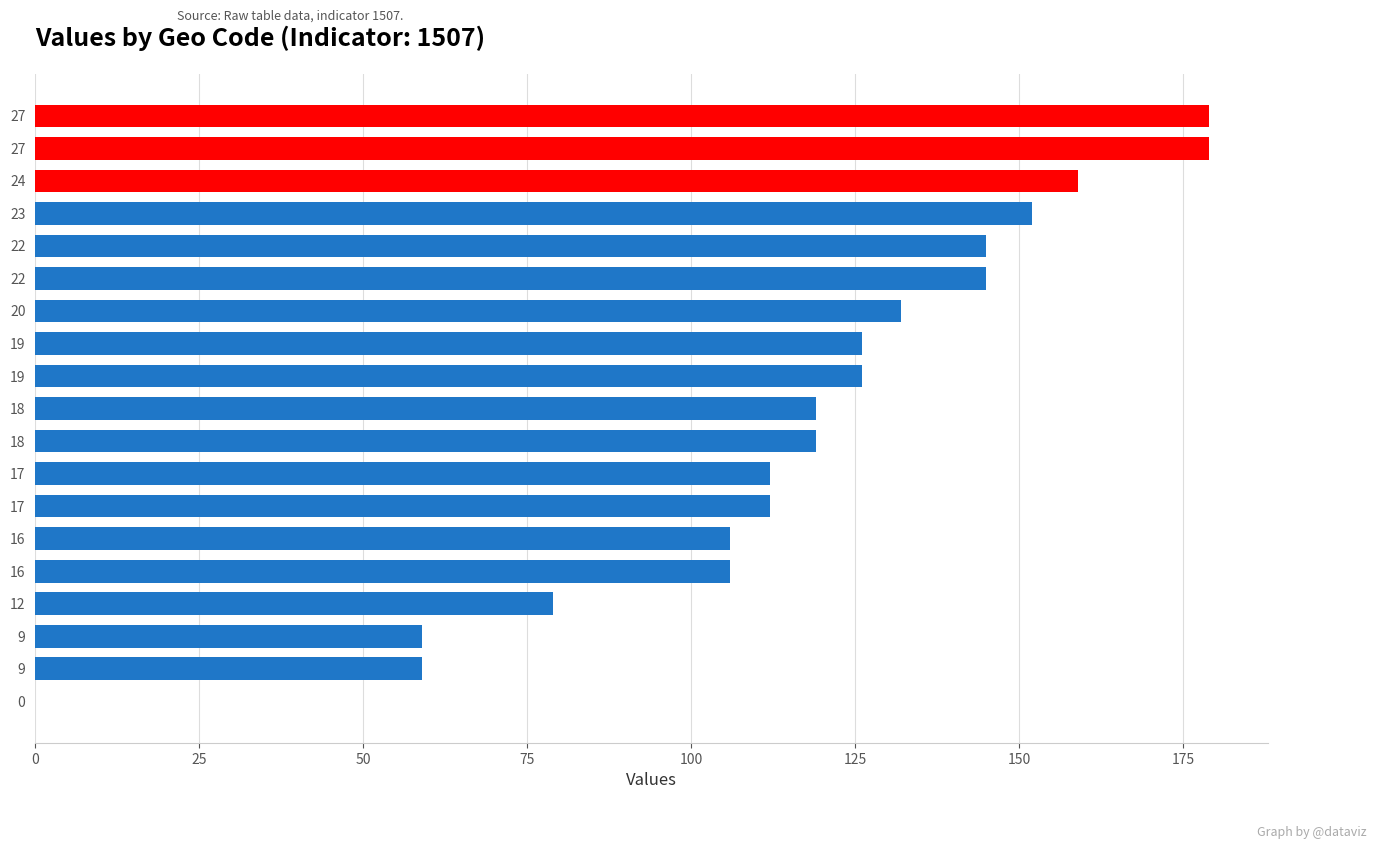

Where is the data nearest to the value 89?

12